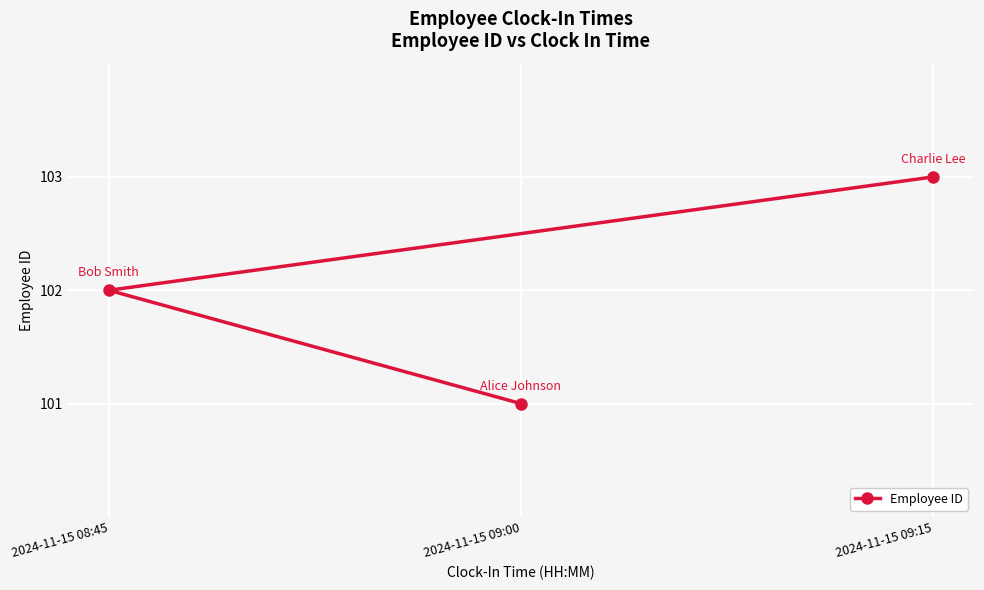

What is the label of the 2nd point from the right?

2024-11-15 09:00